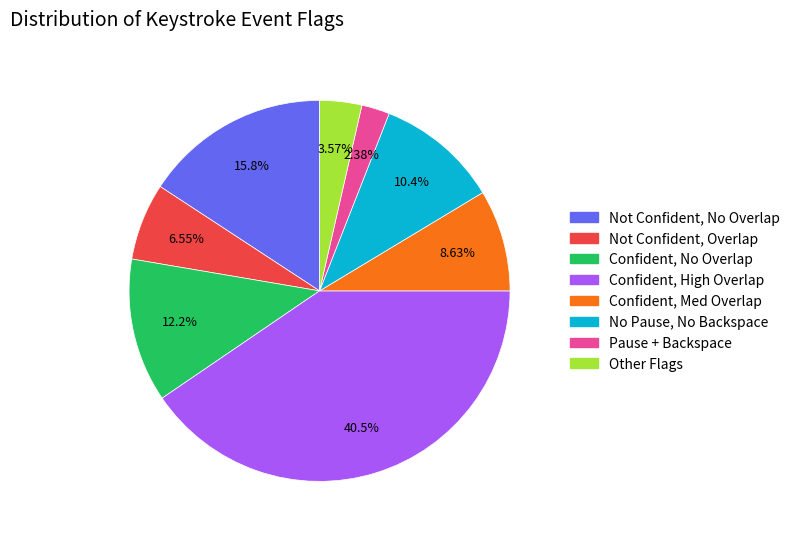

Does any single category account for the majority?

No